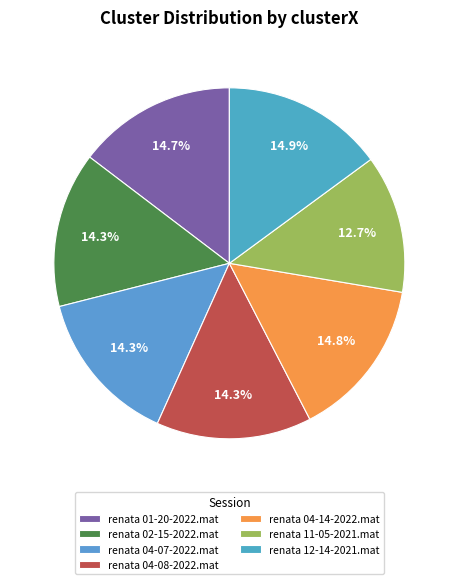

How many slices are in this pie chart?

7